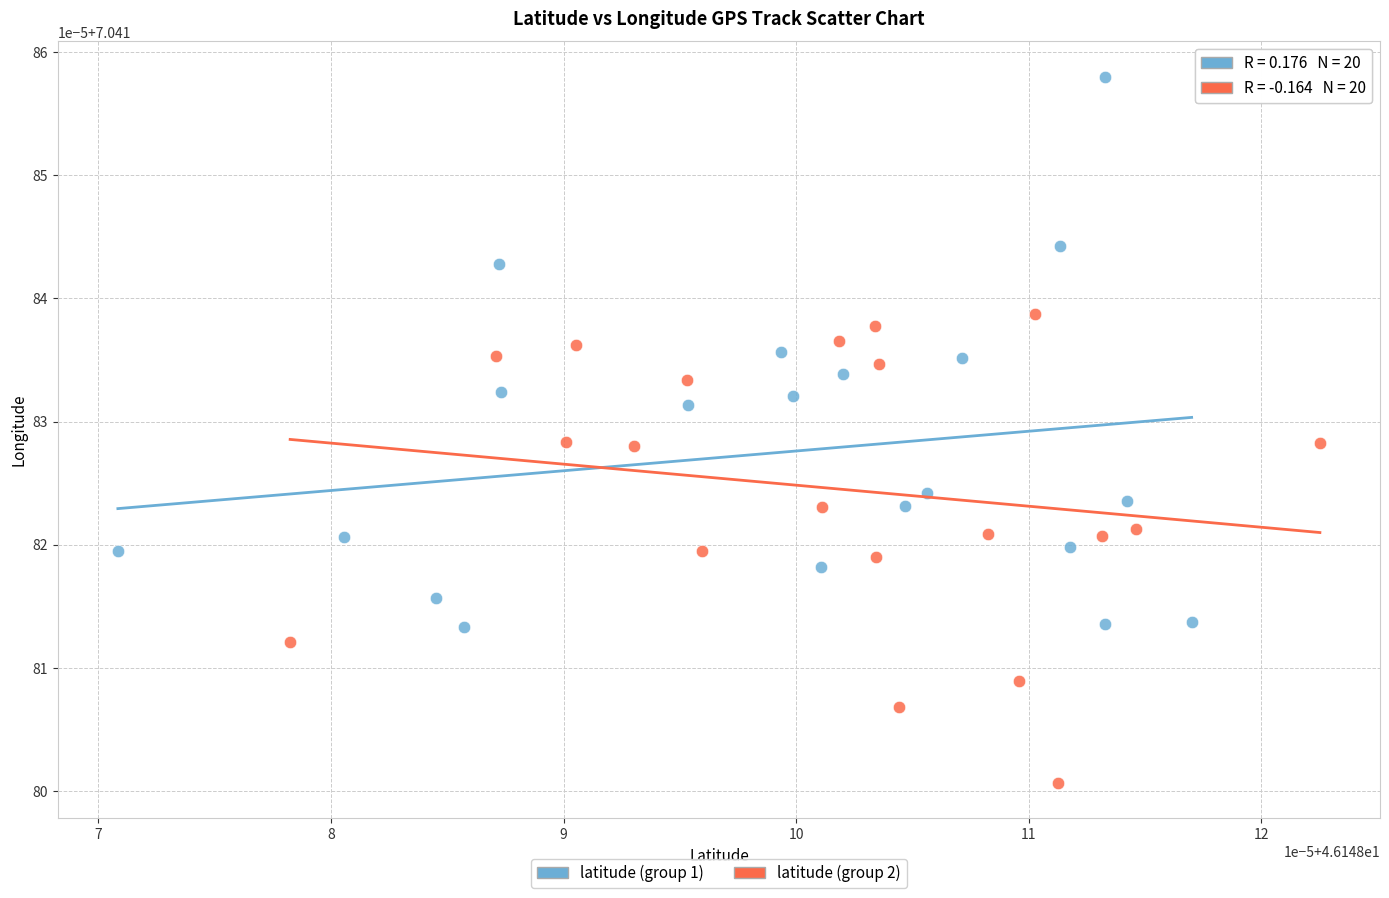

Which series has the widest spread of Y values?

latitude (group 1)